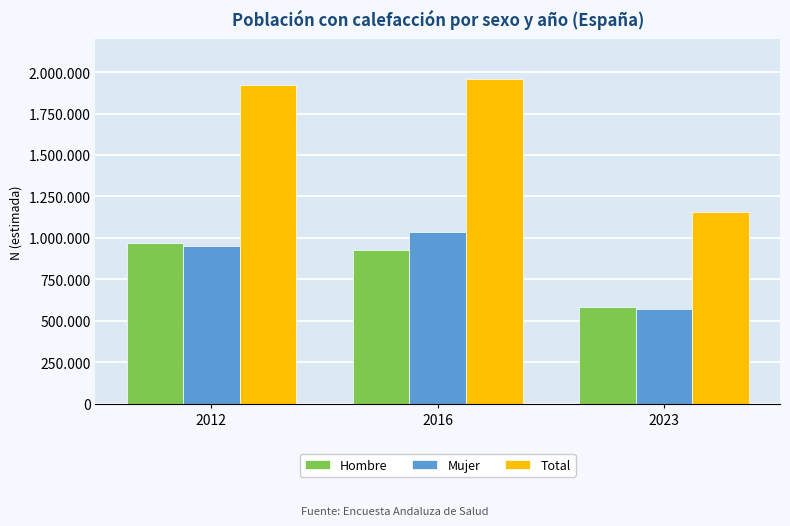

At which label does Hombre reach its peak?

2012